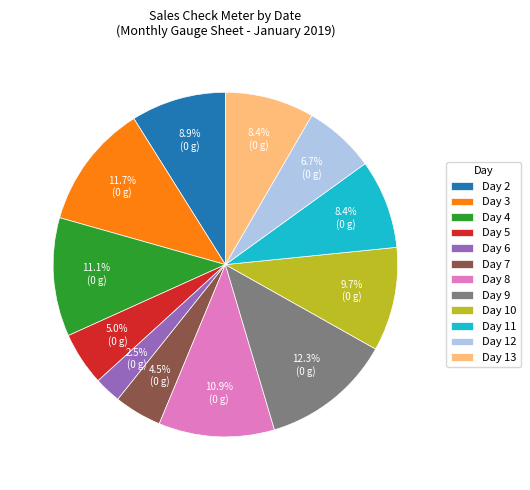

Between Day 5 and Day 13, which is larger?

Day 13